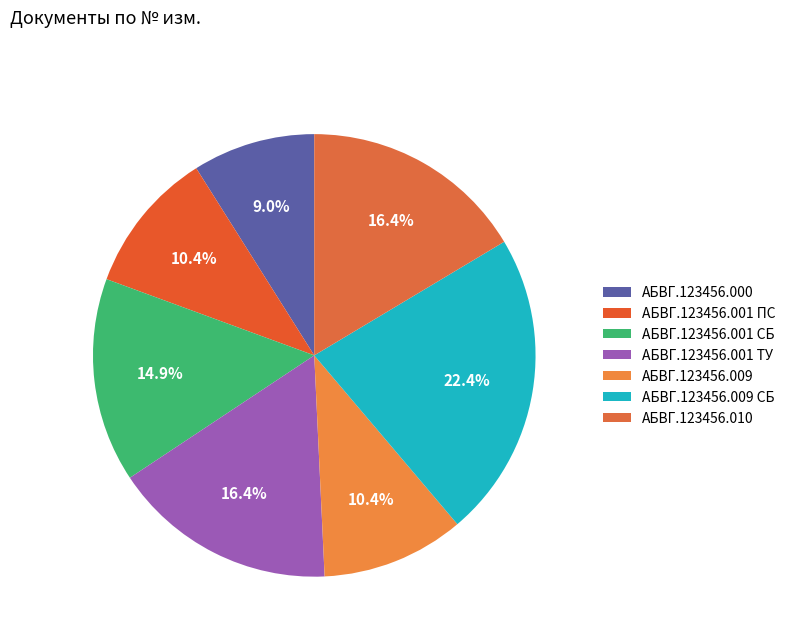

To the nearest percent, what percentage of the pie is АБВГ.123456.001 СБ?

15%